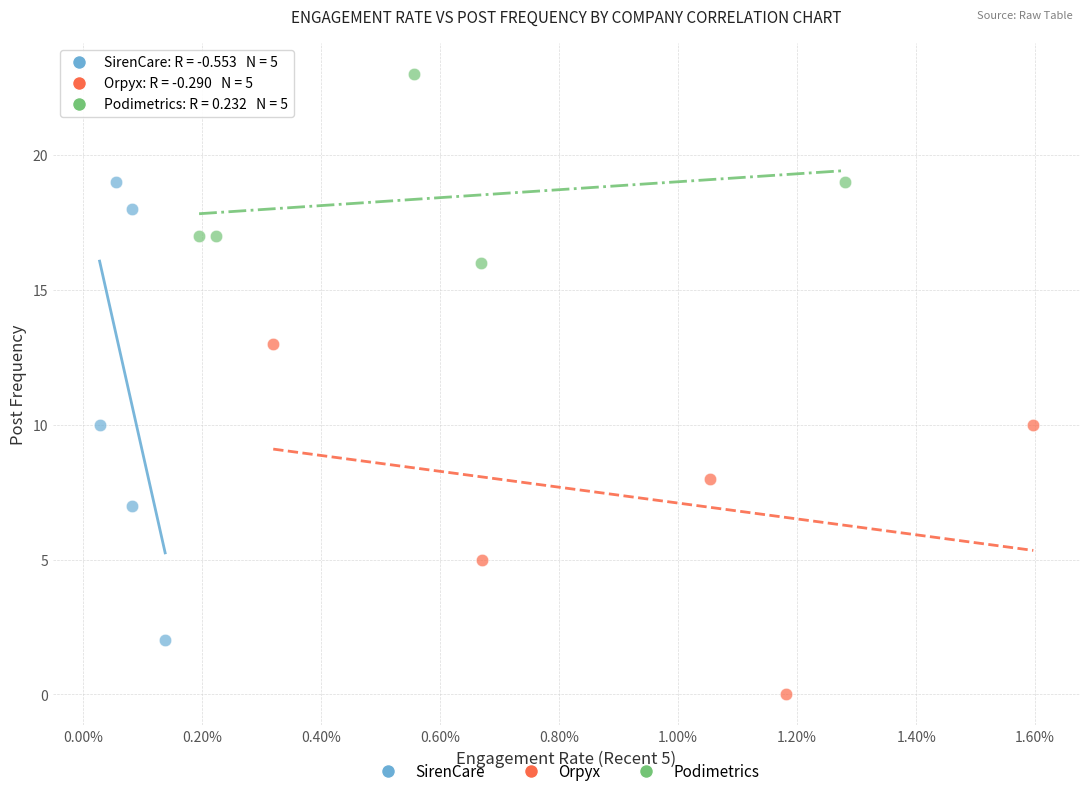

Which series reaches the minimum Y coordinate?

Orpyx